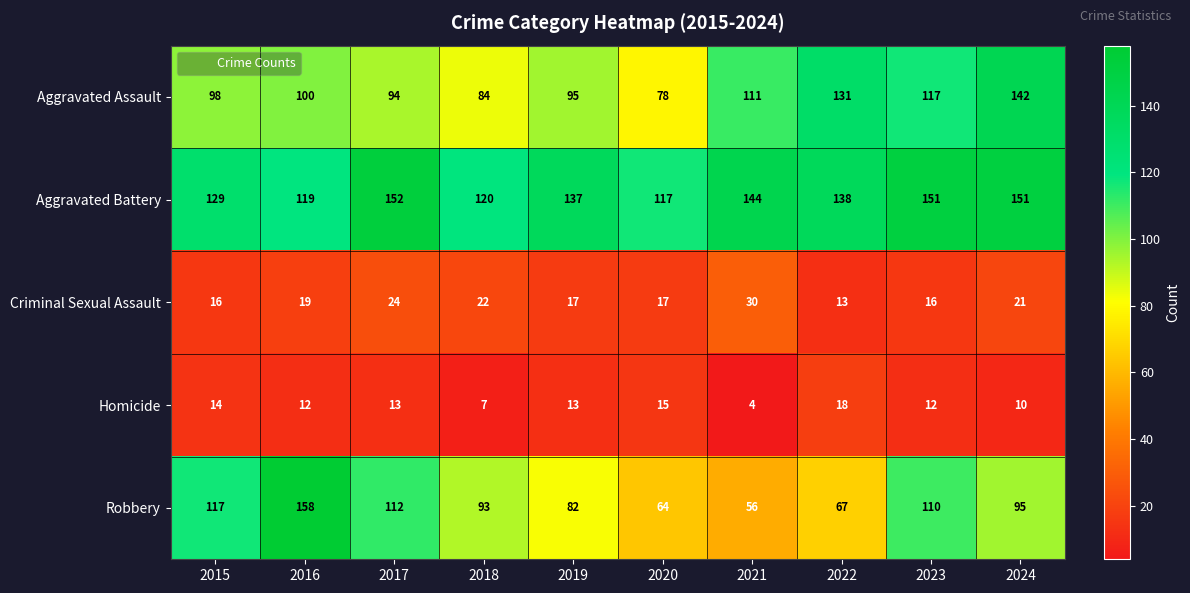

Count the number of data series in this chart.

5